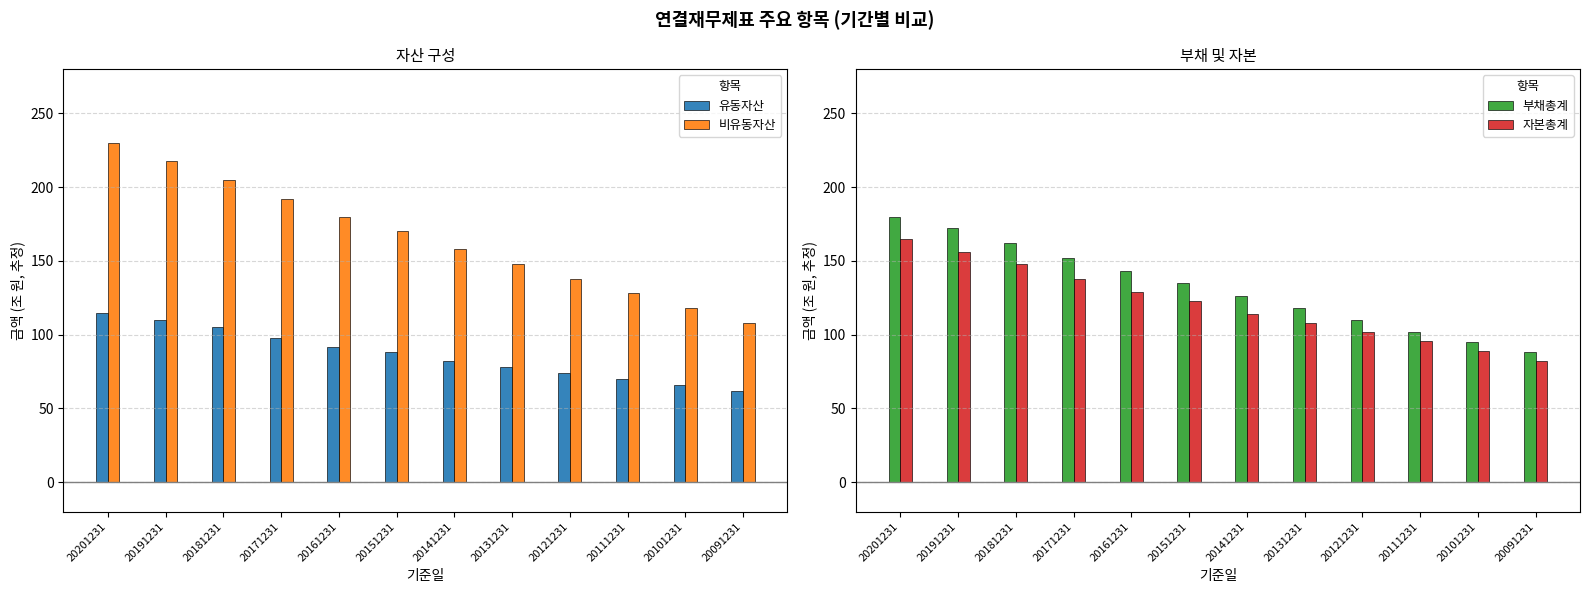

Which series has the largest total across all categories?

비유동자산